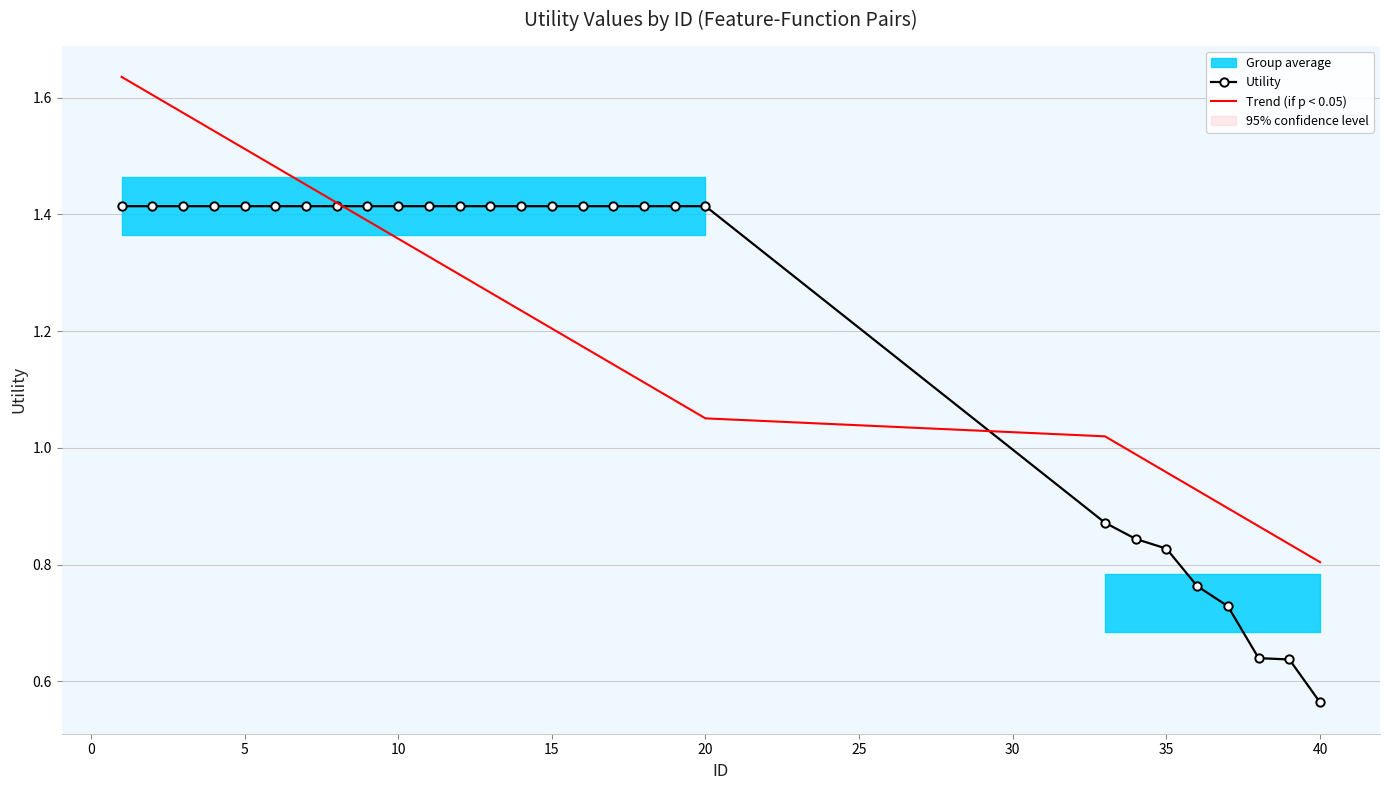

What is the average value of the Trend (if p < 0.05) series?

1.2